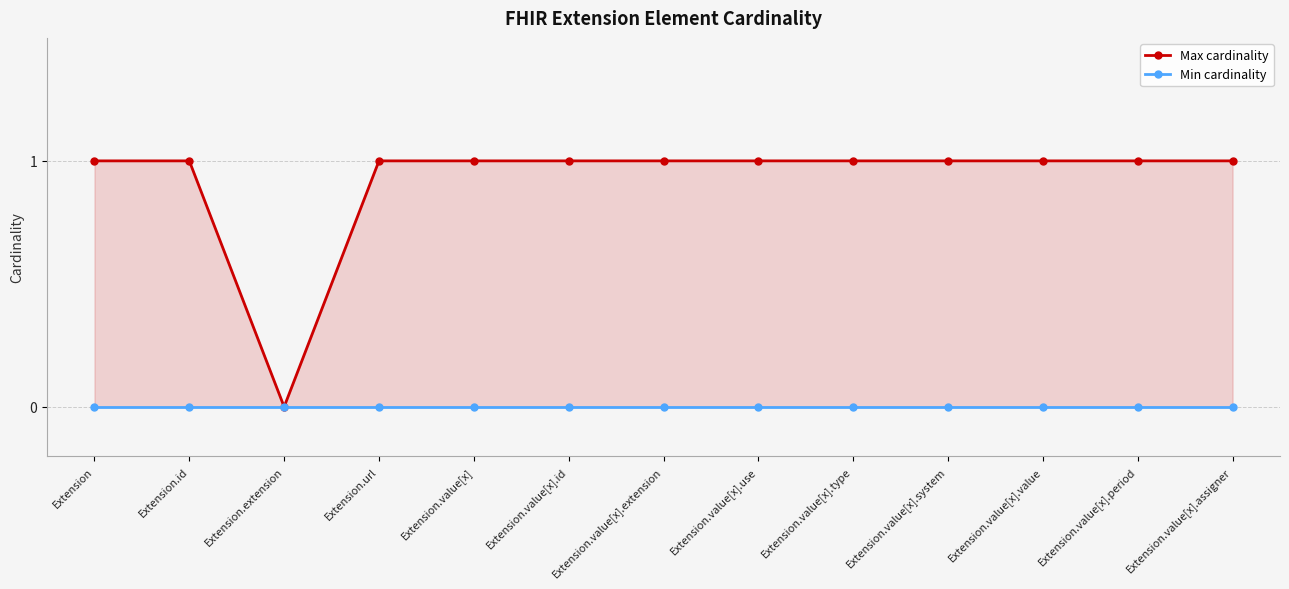

At which category is the sum across all series the highest?

Extension